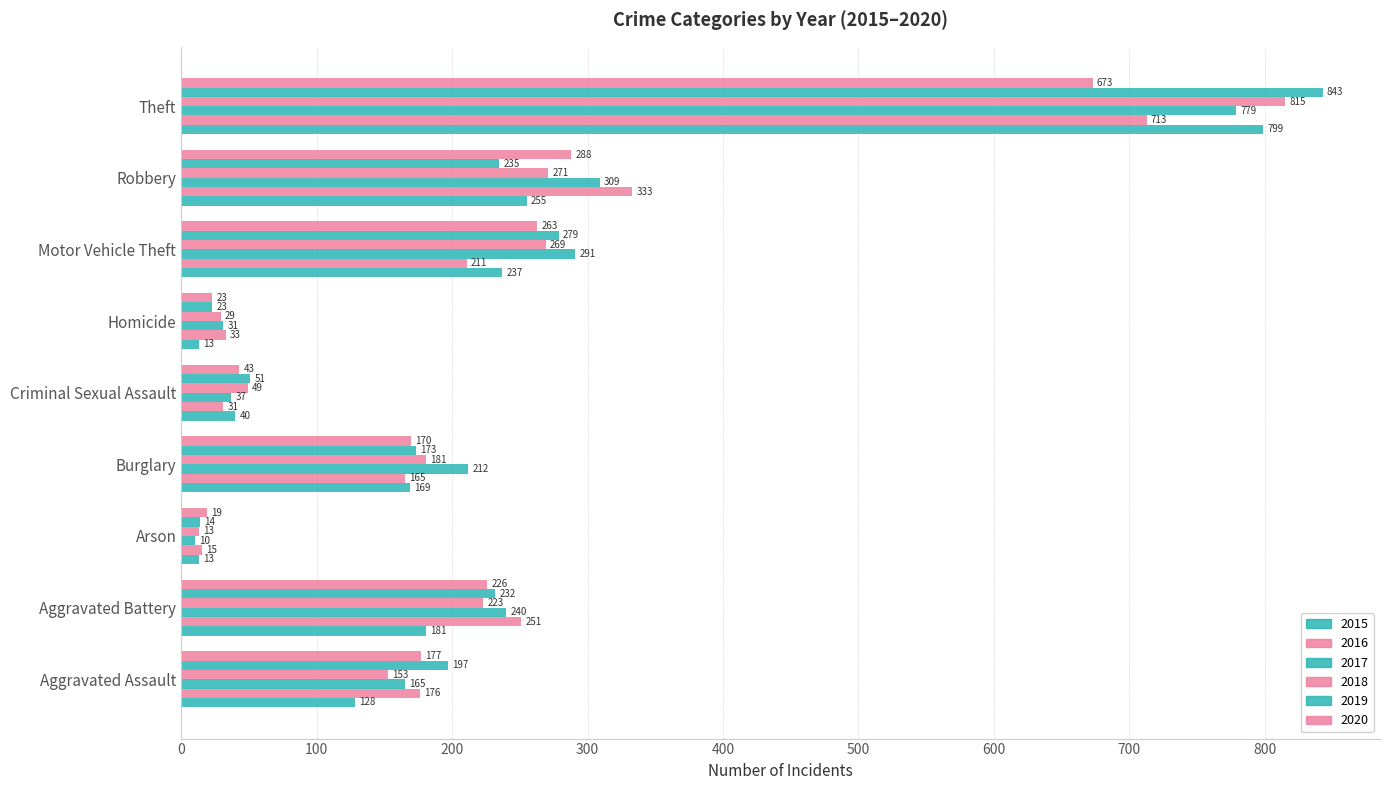

How many data points in 2015 are less than 169?

4